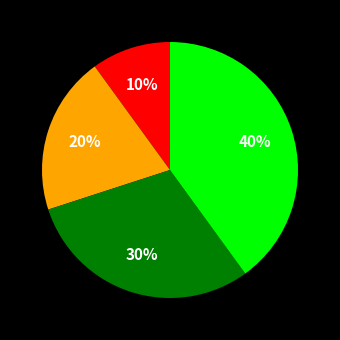

To the nearest percent, what is the average slice percentage?

25%